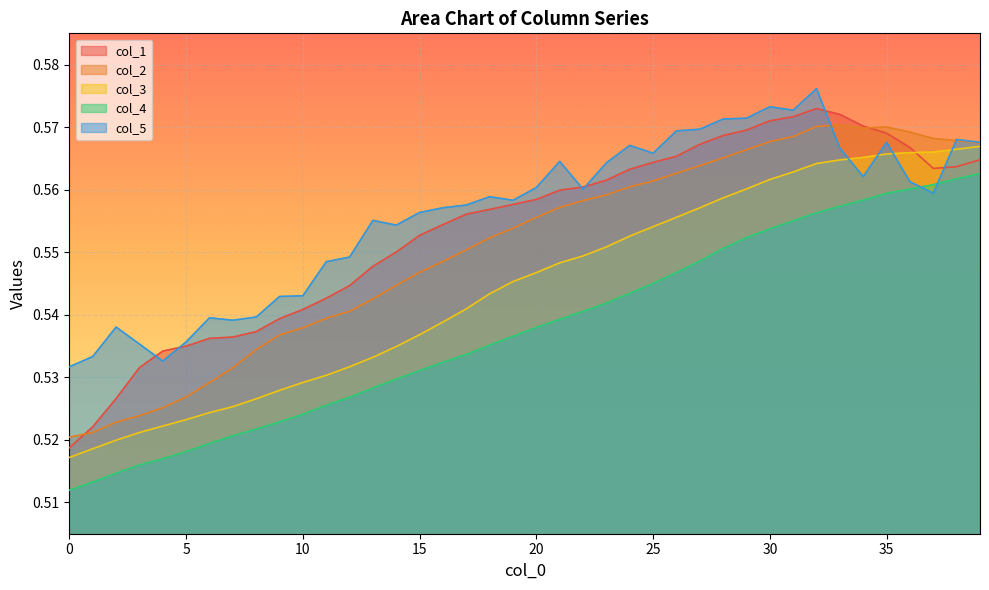

True or false: col_3 and col_2 cross at least once.

False